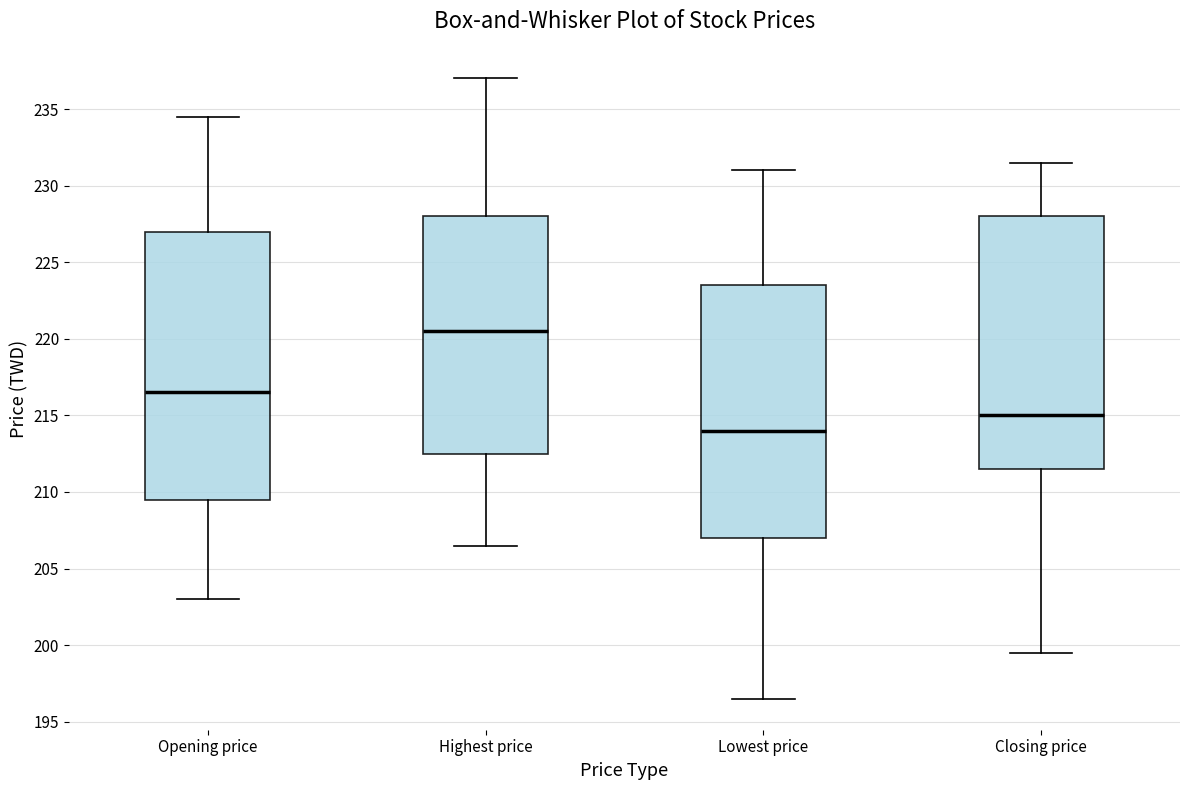

Comparing the boxes themselves (not the whiskers), which one is the tallest?

Opening price